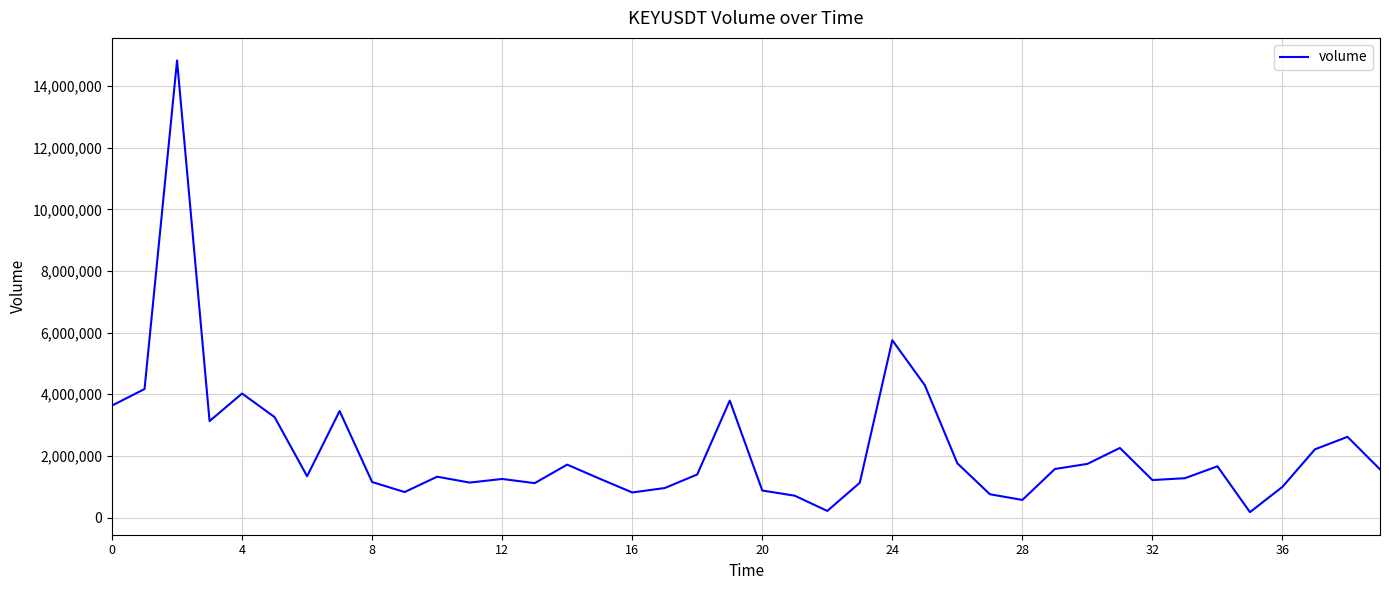

What is the difference between the maximum and minimum values?

14656244